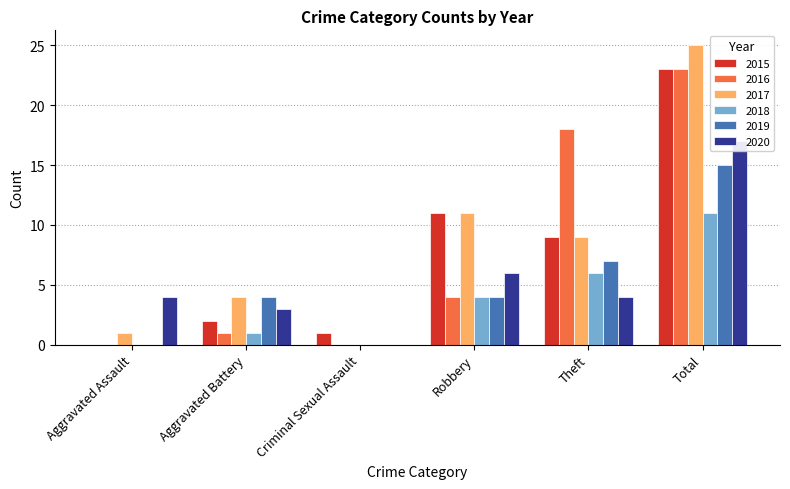

Where does the 2016 series first go above 4?

Theft